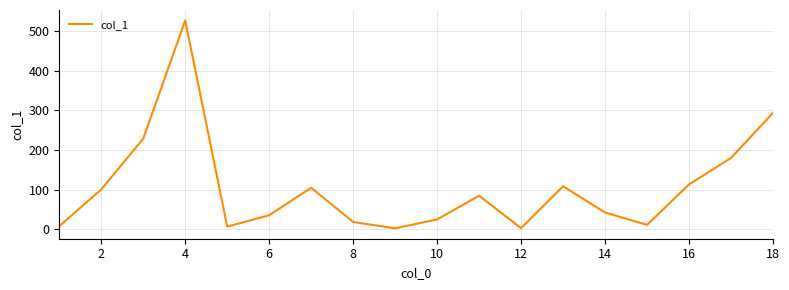

Does the chart have visible grid lines?

Yes